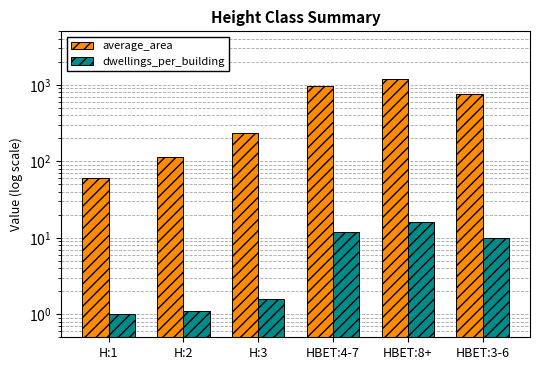

Is the value of dwellings_per_building at H:2 greater than the value of average_area at H:1?

No